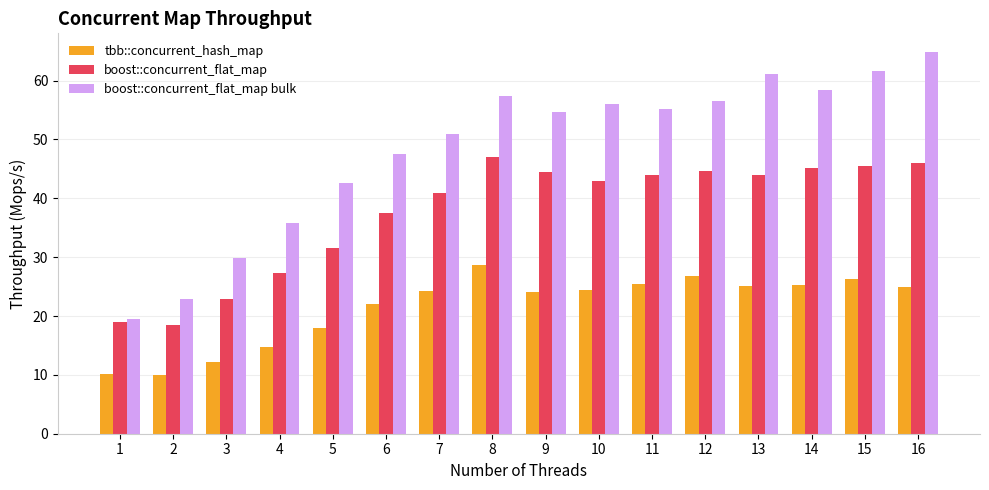

How many distinct data groups are displayed?

3